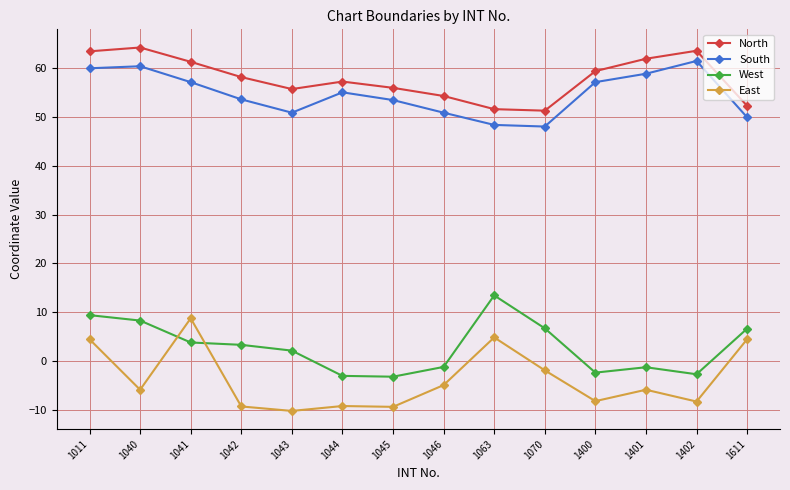

Which series has the largest total across all categories?

North